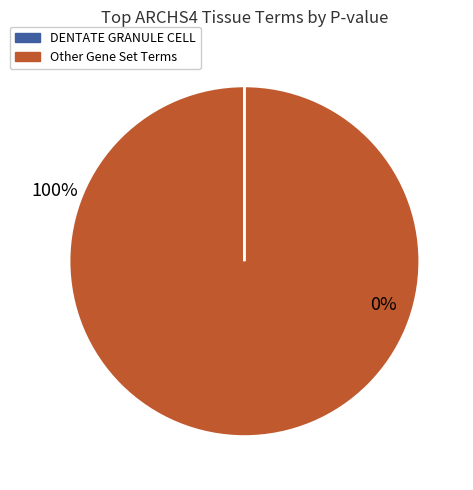

Do BRAIN (BULK) and PREFRONTAL CORTEX together represent more than half of the pie?

No